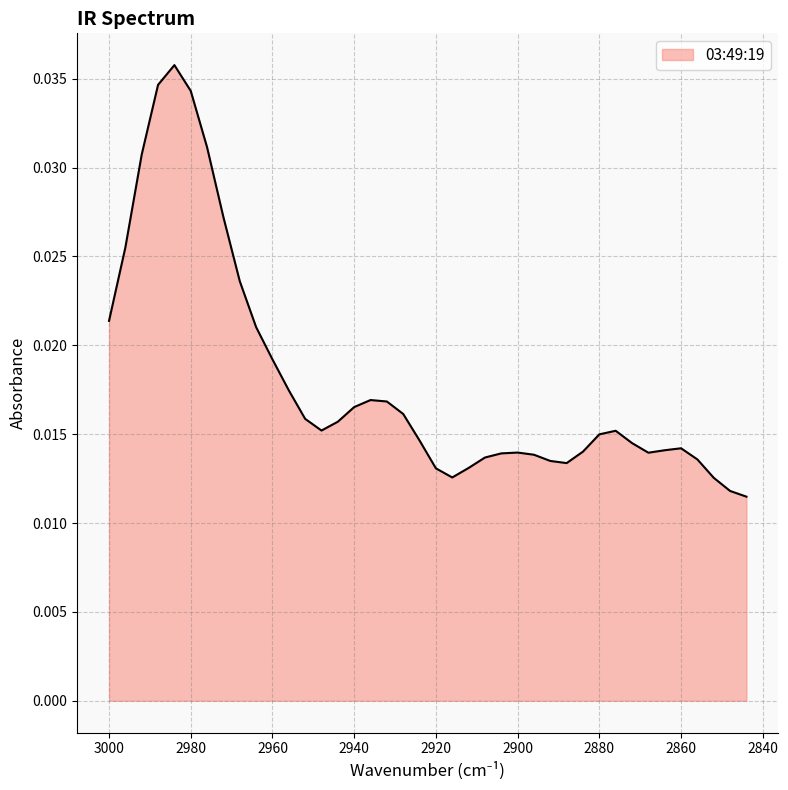

How many points are higher than both their immediate neighbors (excluding endpoints)?

5